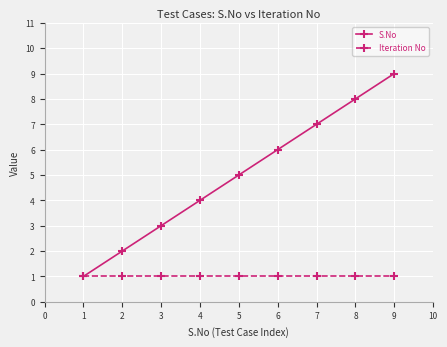

List the labels in order of S.No value, largest first.

9, 8, 7, 6, 5, 4, 3, 2, 1